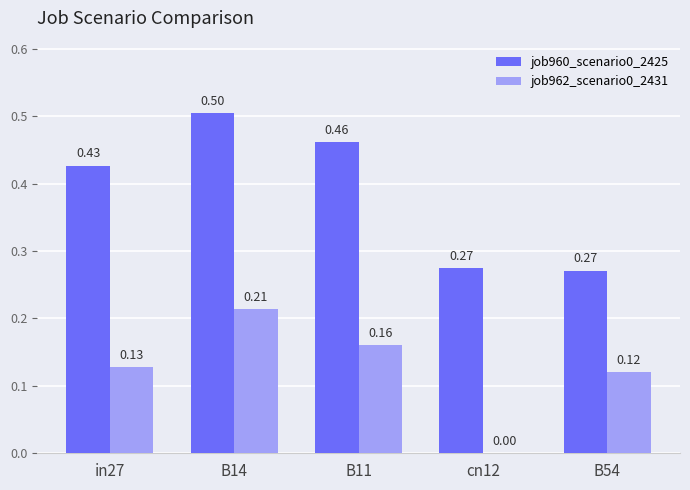

What is the total value across all series at B11?

0.6